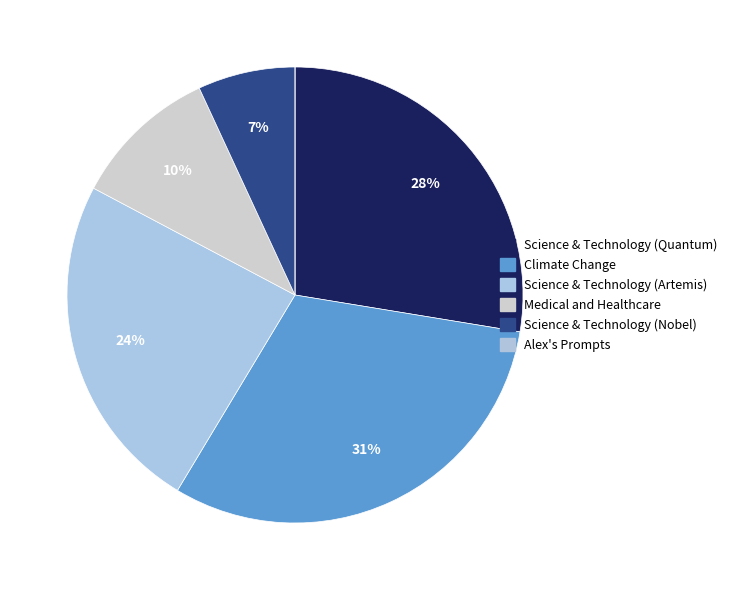

To the nearest percent, what is the average slice percentage?

17%